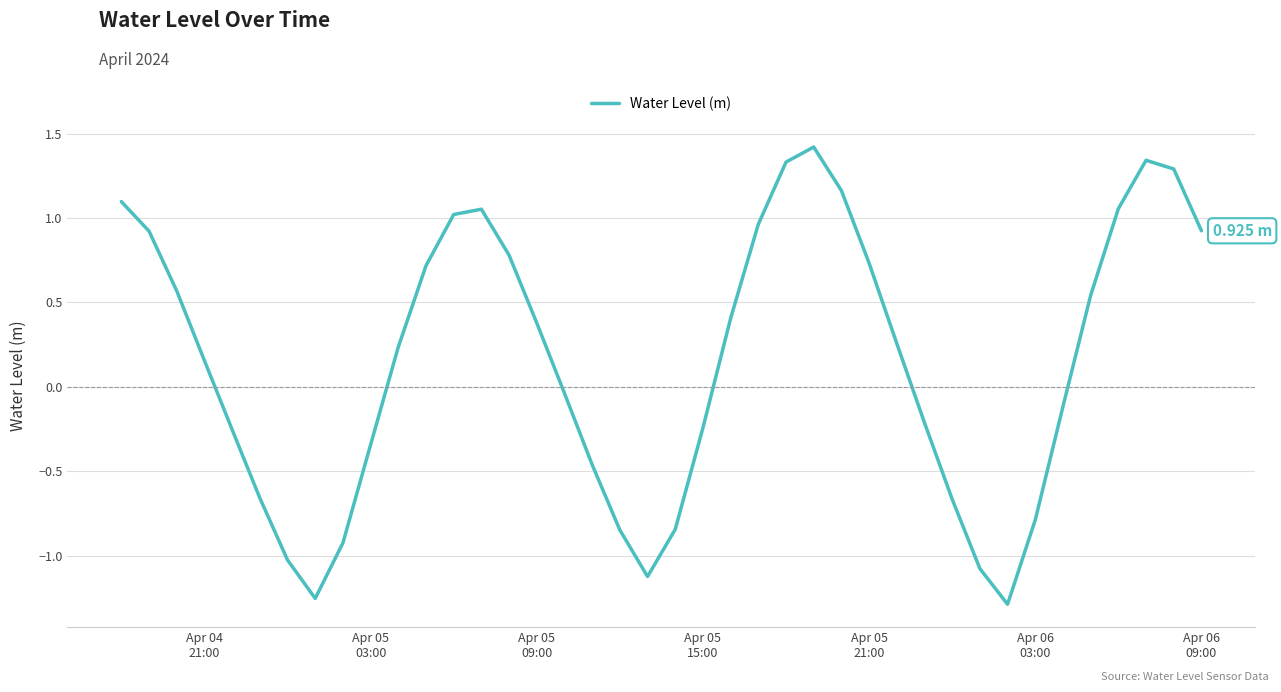

What is the difference between the maximum and minimum values?

2.7